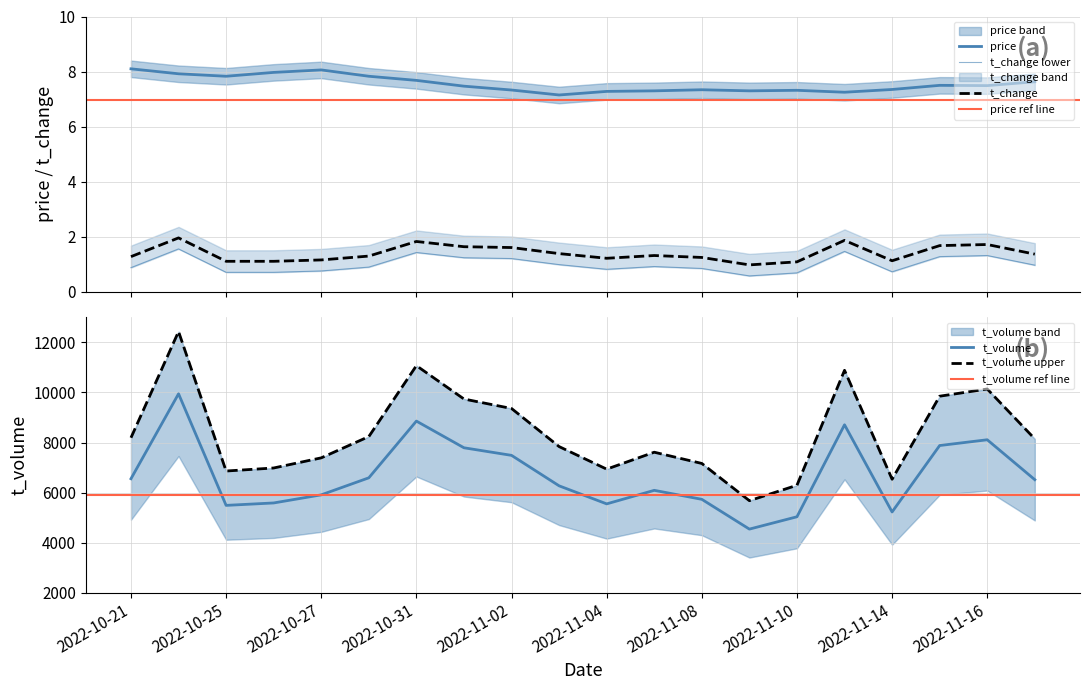

Where is t_volume nearest to the value 7244?

2022-11-02